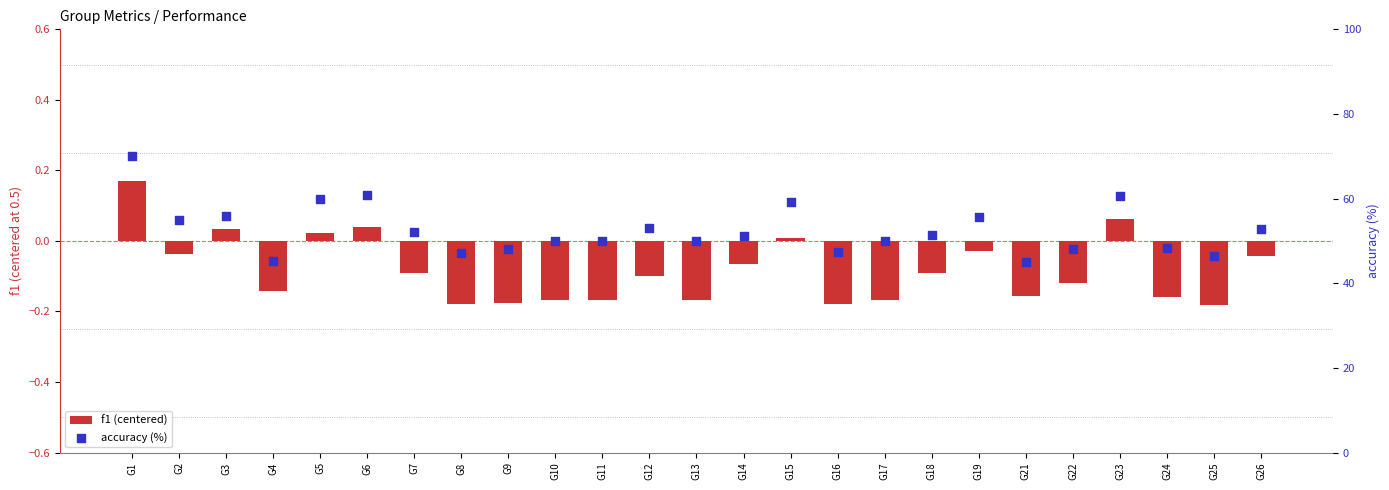

At how many categories does at least one series exceed 33?

25